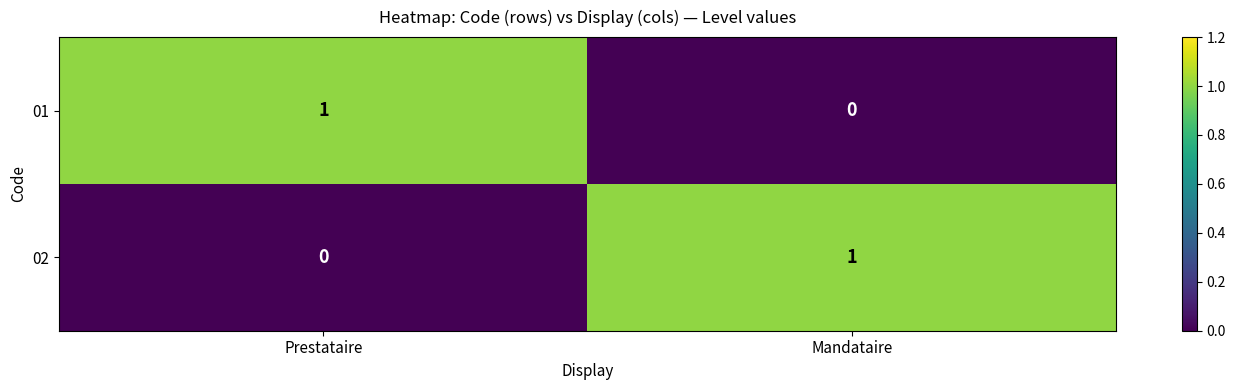

At how many categories does at least one series exceed 0?

2